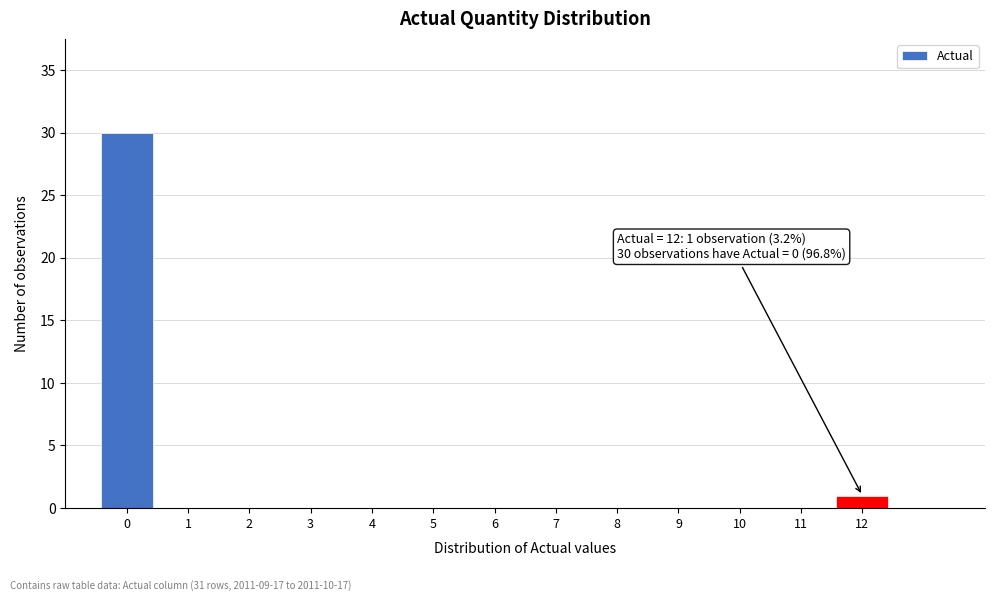

Which range on the x-axis has the tallest bar?

-0.5 to 0.5